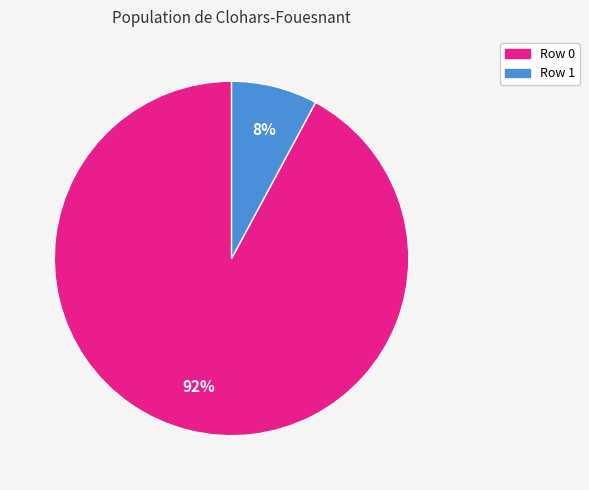

Is there any slice that represents more than half of the pie?

Yes